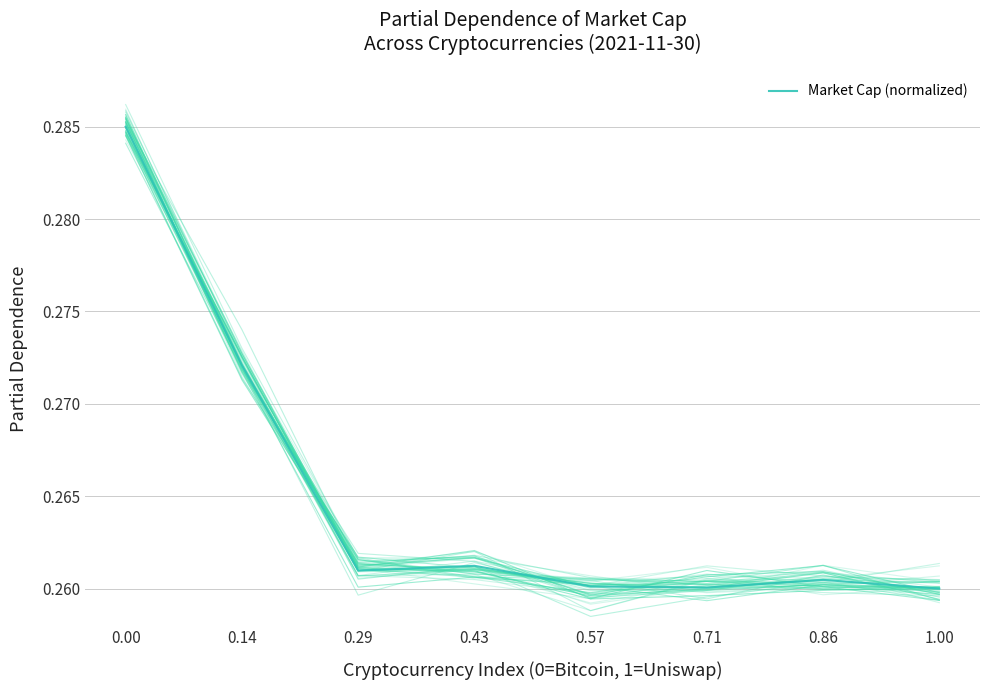

Rank the categories by value from highest to lowest.

0.00, 0.14, 0.43, 0.29, 0.86, 0.57, 0.71, 1.00